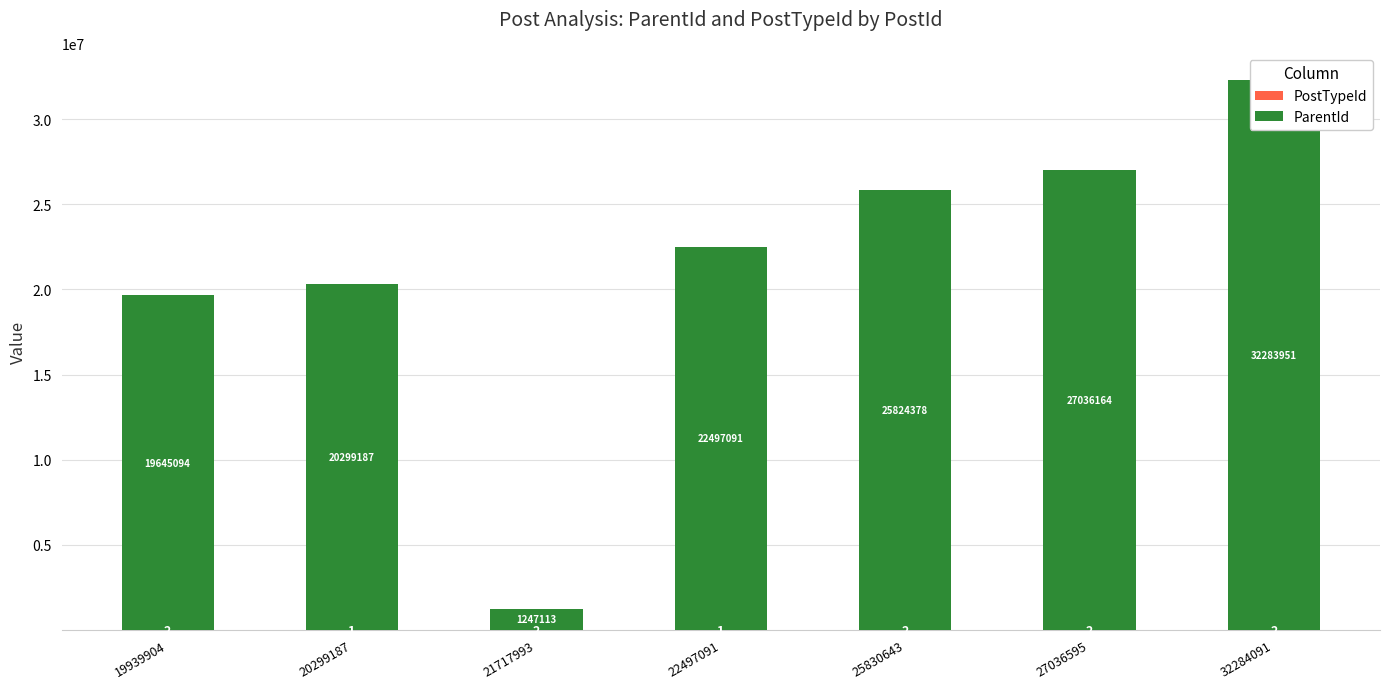

What is the spread (max minus min) of values at 20299187?

20299186